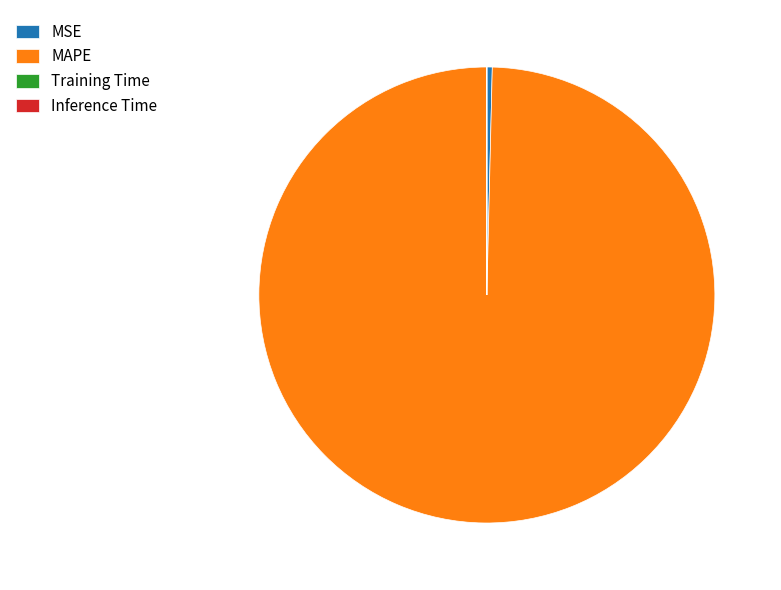

The MAPE slice represents 100% of the pie. True or false?

True